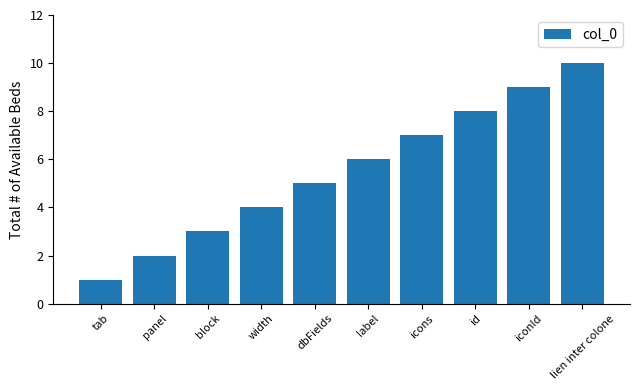

What is the ratio of the value at dbFields to the value at lien inter colone?

0.5